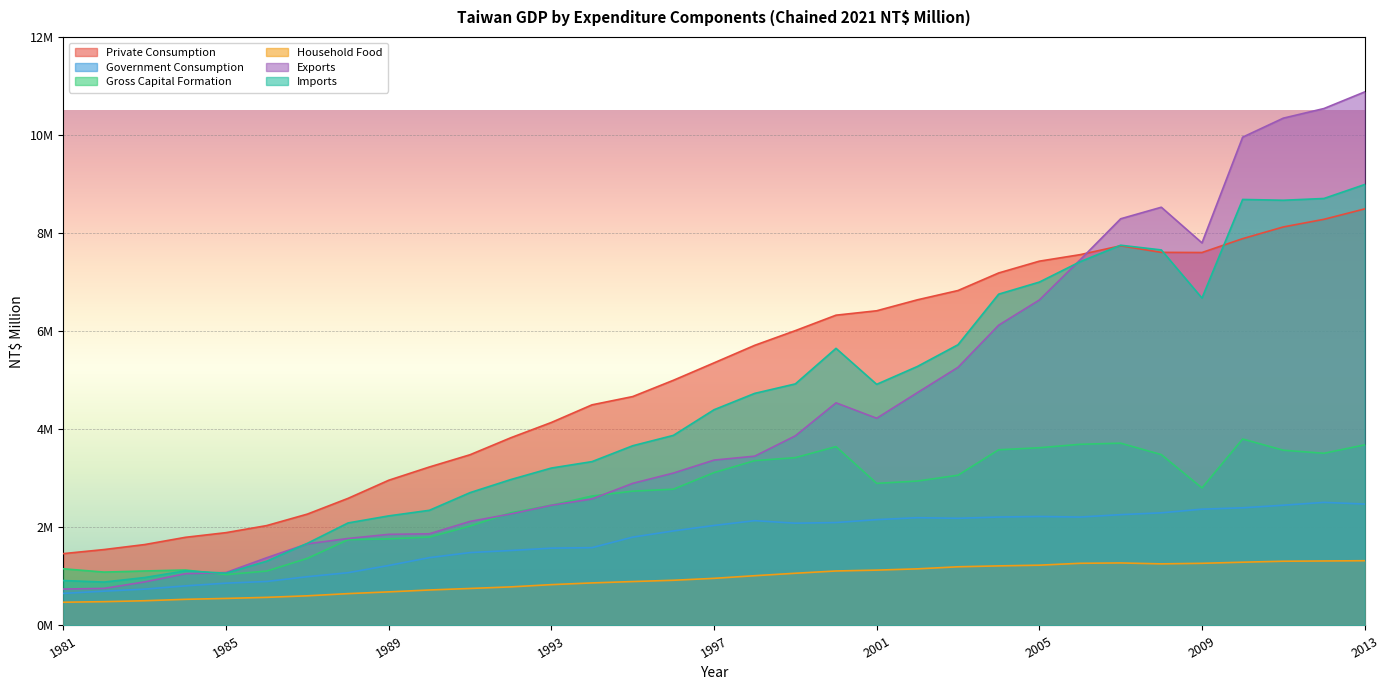

True or false: Private Consumption and Government Consumption cross at least once.

False